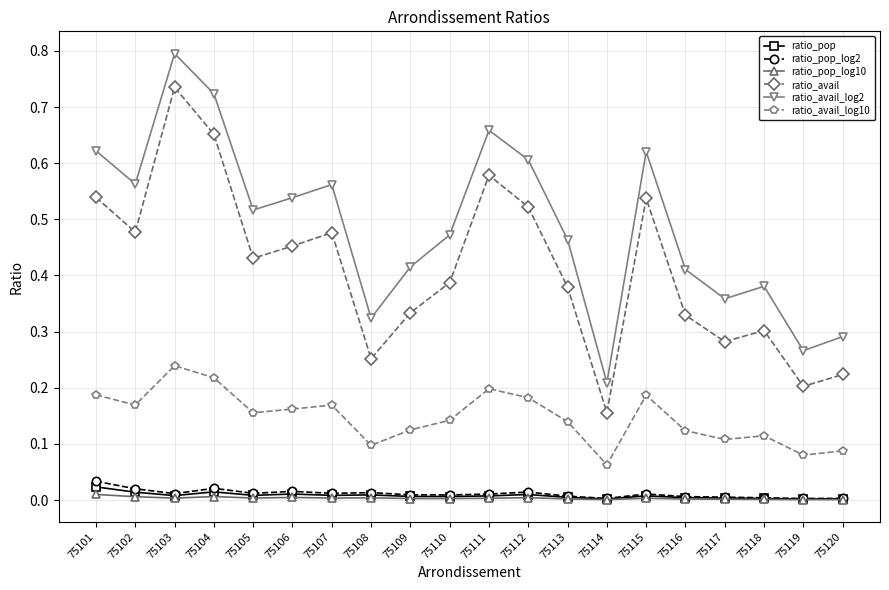

At which category is the sum across all series the highest?

75103